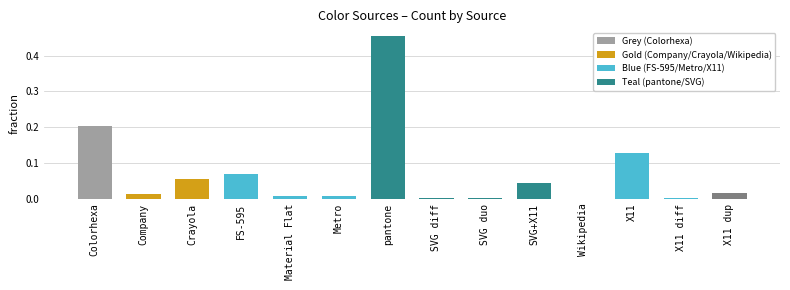

True or false: the data shows 0.2 at Colorhexa.

True